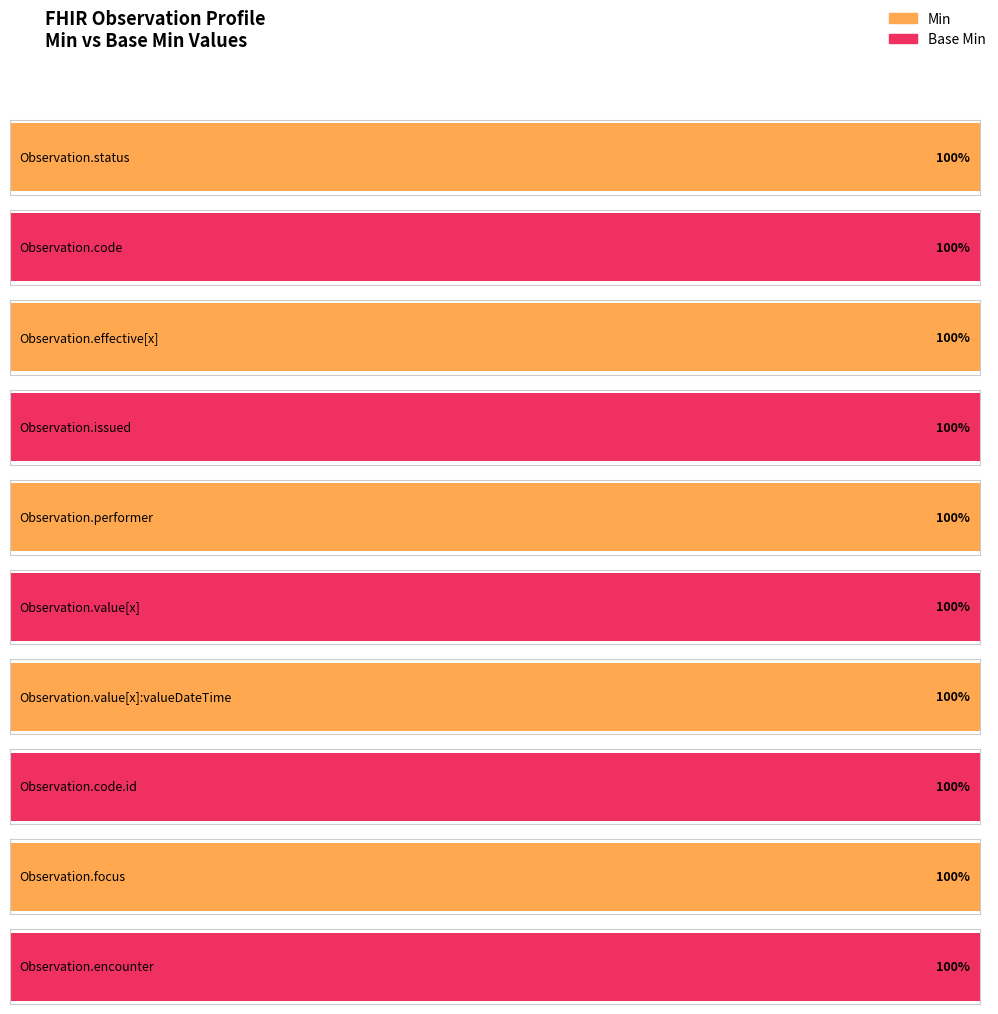

What is the greatest value displayed?

1